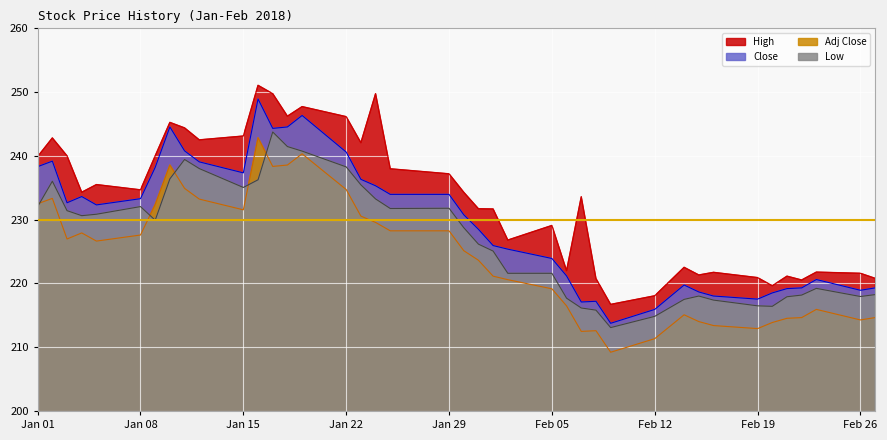

What is the difference between the maximum and minimum values in the Close series?

35.2